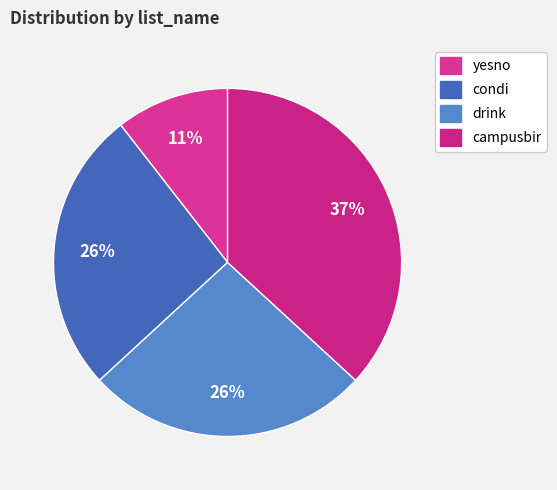

What is the change in value from yesno to drink?

+3